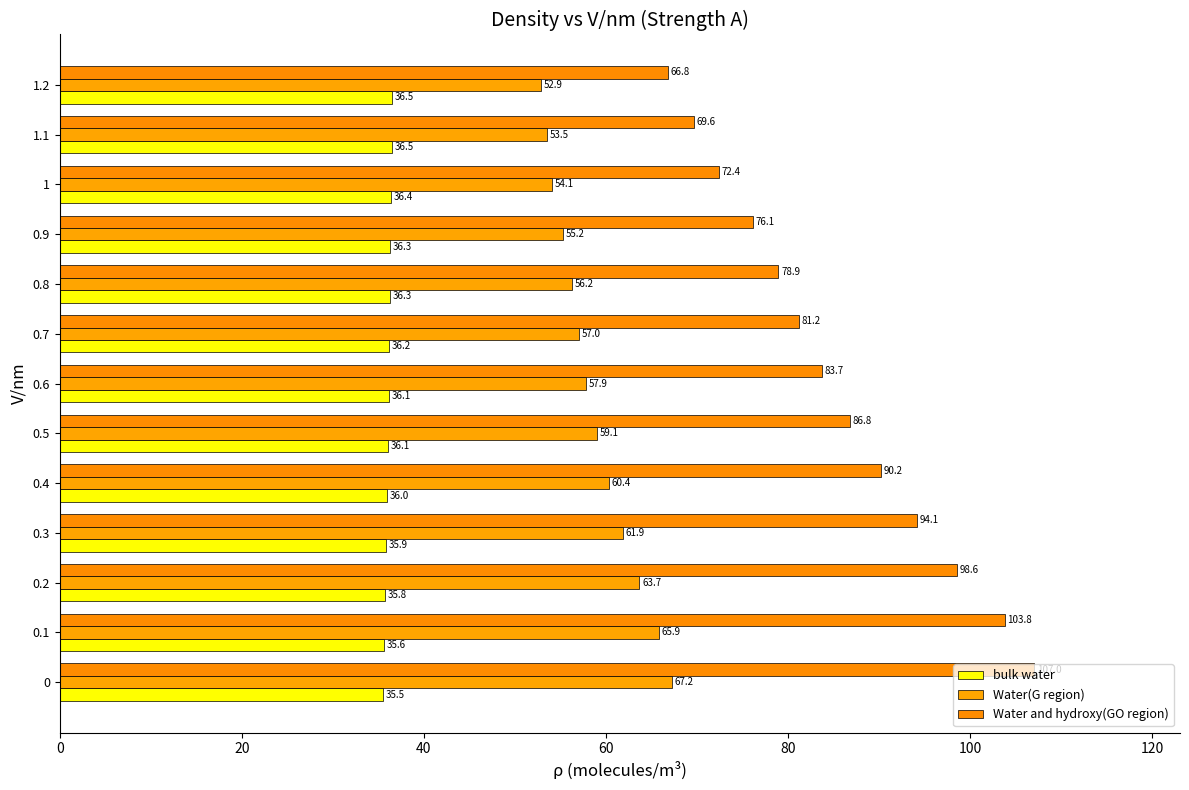

How many data points in Water(G region) are above 57?

7